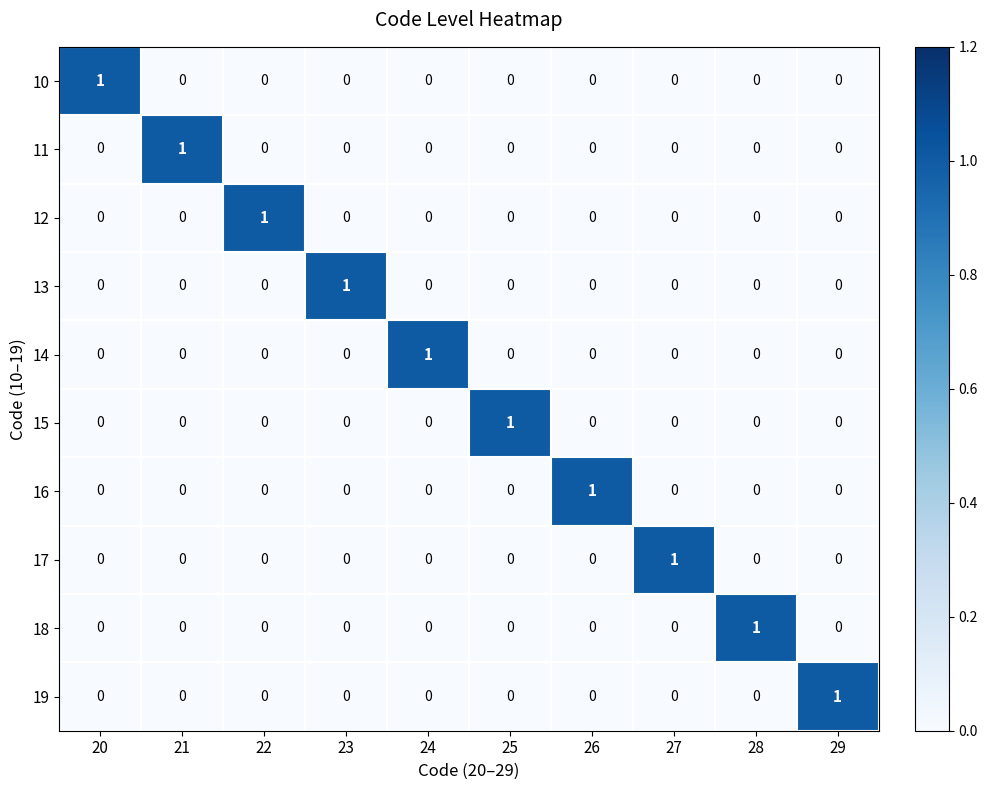

At how many categories does at least one series exceed 0?

10